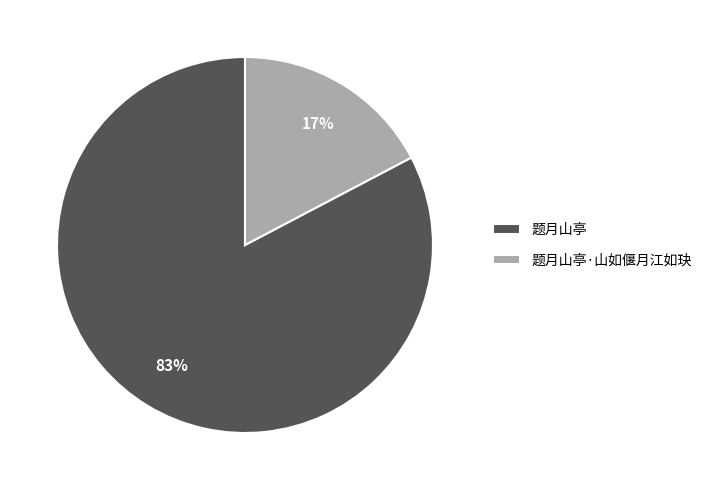

Which category has the smallest portion of the pie?

题月山亭·山如偃月江如玦